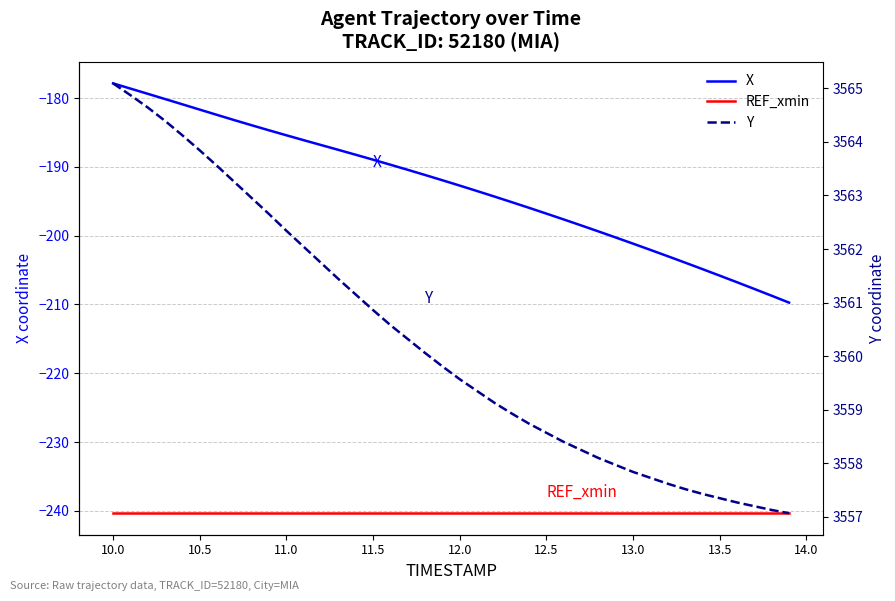

What position from the right is 10.5?

35